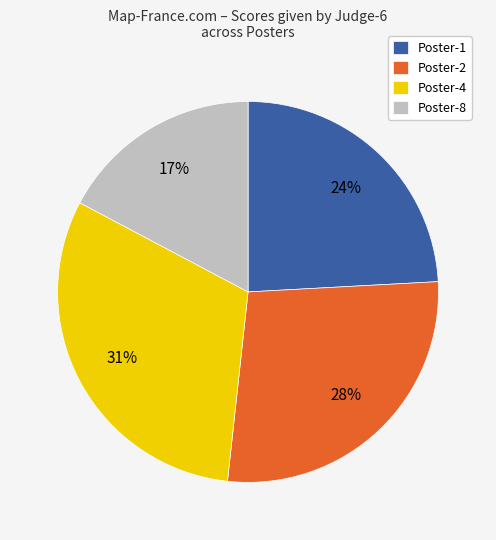

To the nearest percent, what is the difference between the largest and smallest slice percentages?

14%